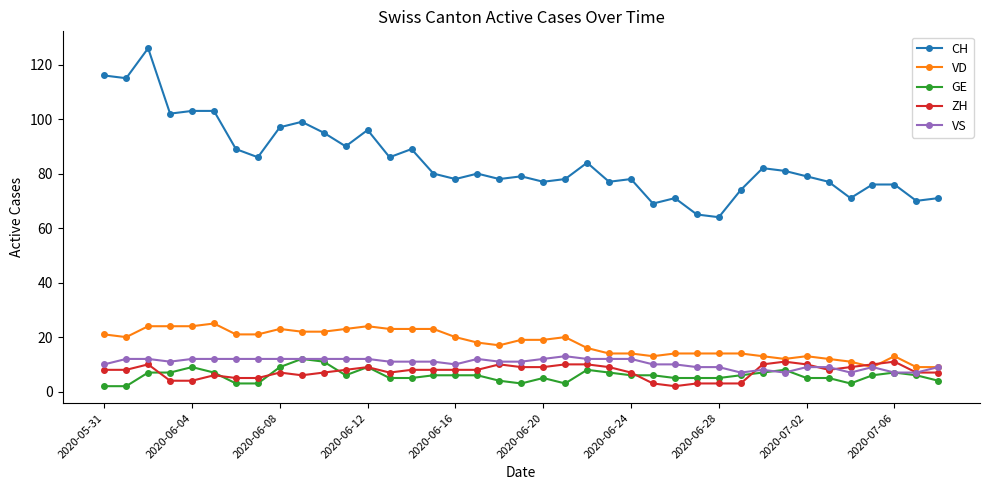

Which series has the widest spread of values?

CH